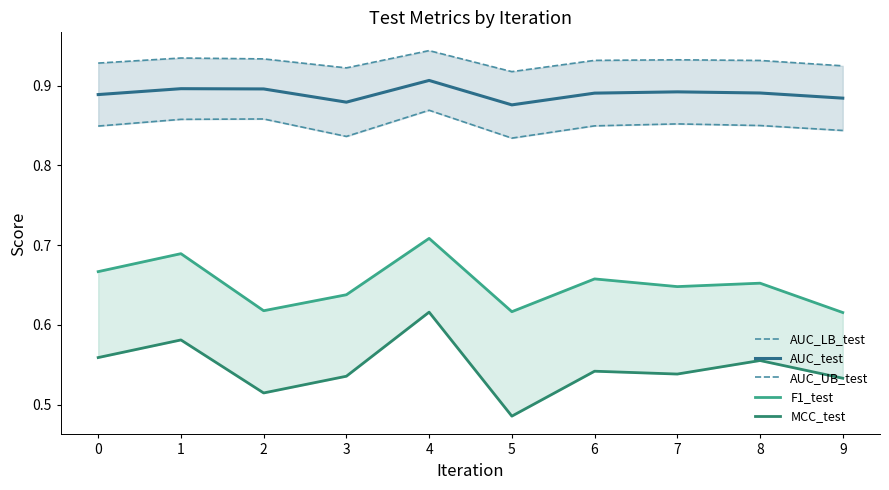

True or false: AUC_LB_test has more than 1 points higher than both neighbors.

True